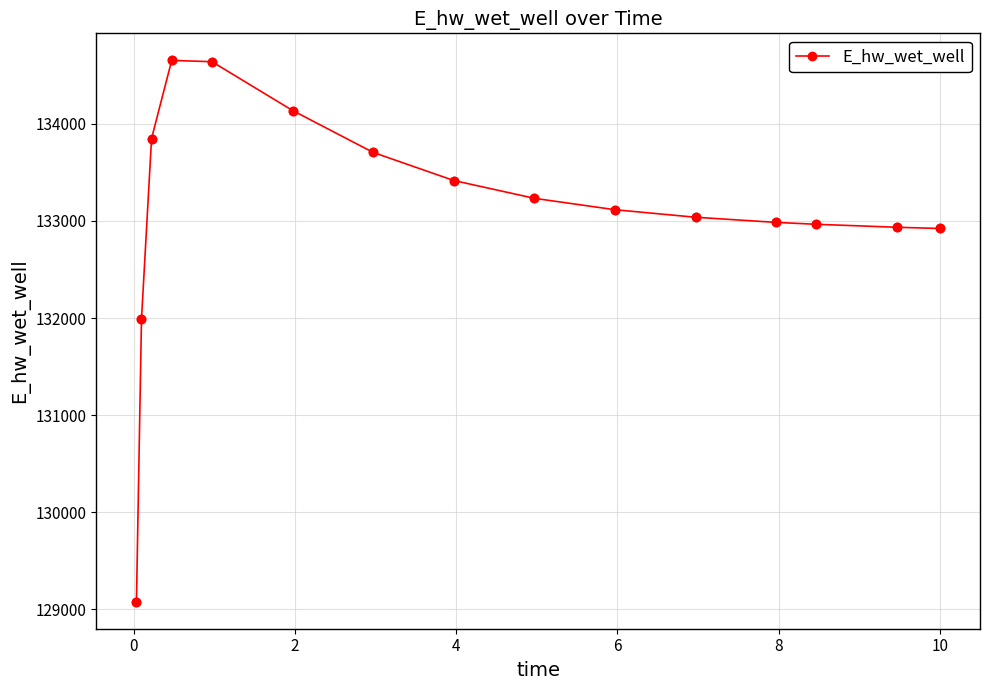

True or false: there are more than 0 points higher than both neighbors.

True